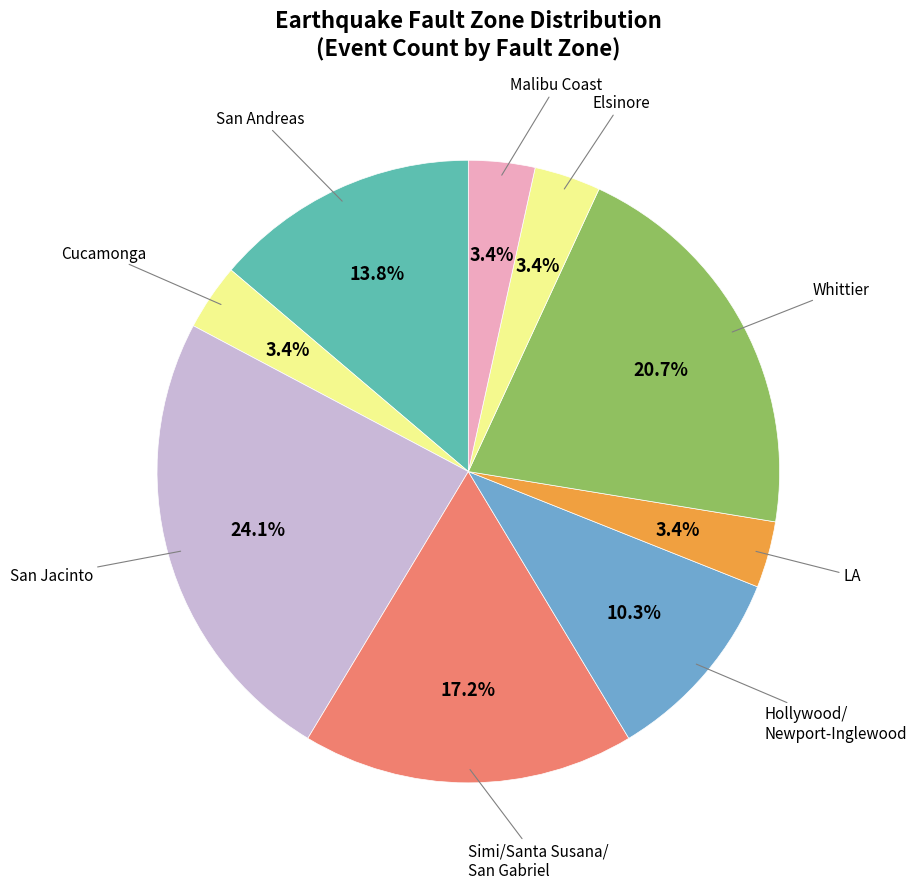

How many segments does this pie chart have?

9